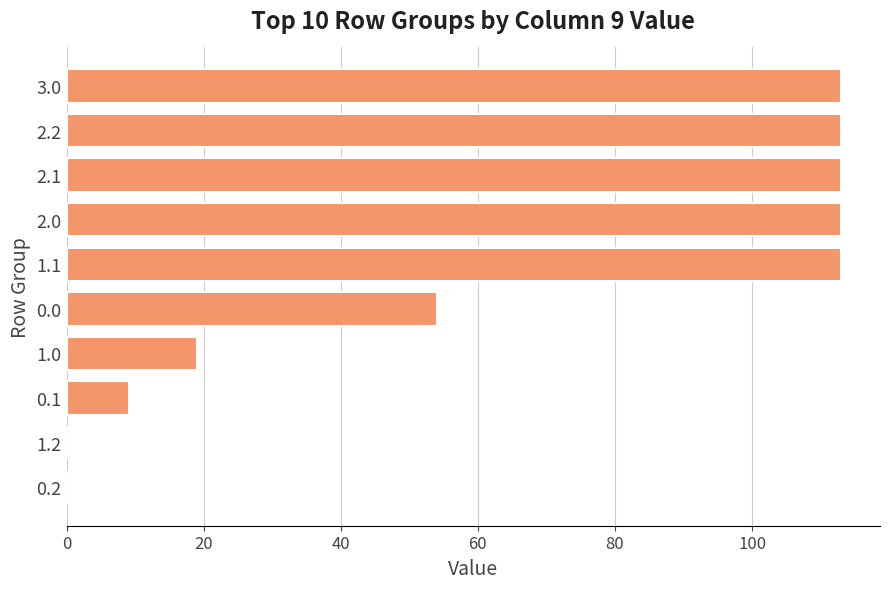

Reading bottom to top, extract all data points from this chart.

0.2=0.0	1.2=0.0	0.1=9.1	1.0=19.0	0.0=54.0	1.1=113.0	2.0=113.0	2.1=113.0	2.2=113.0	3.0=113.0